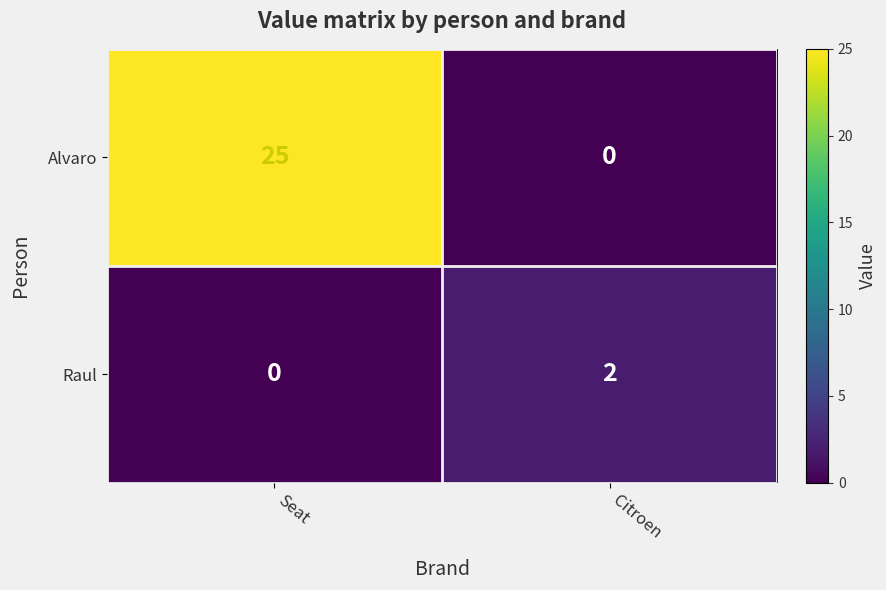

At which label is Alvaro closest to 12?

Citroen